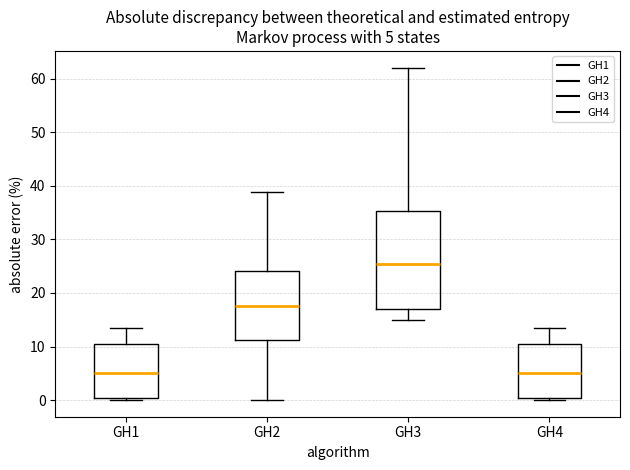

Which box has the highest median line?

GH3